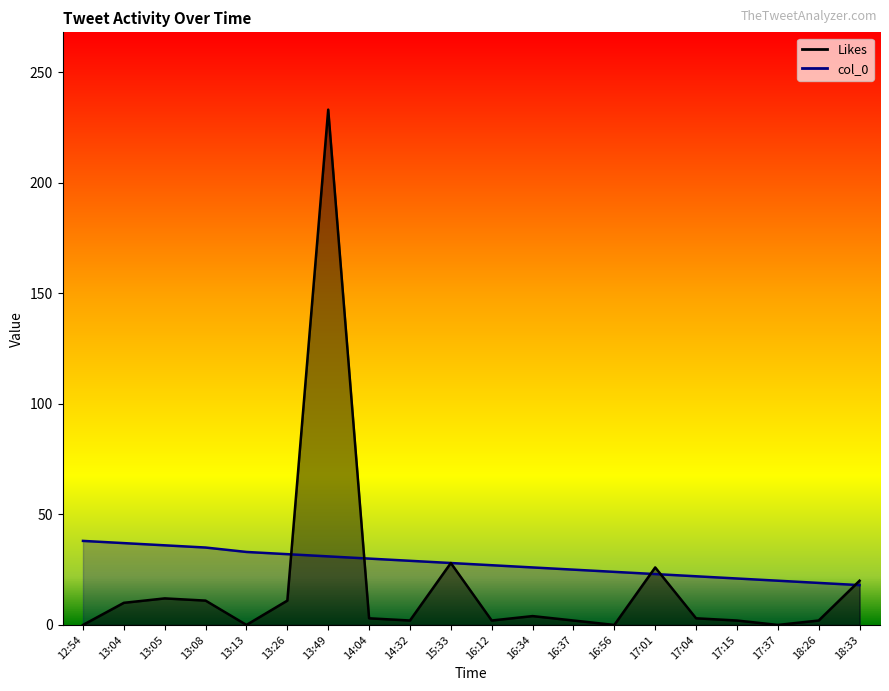

Which series has the largest range (max minus min)?

Likes